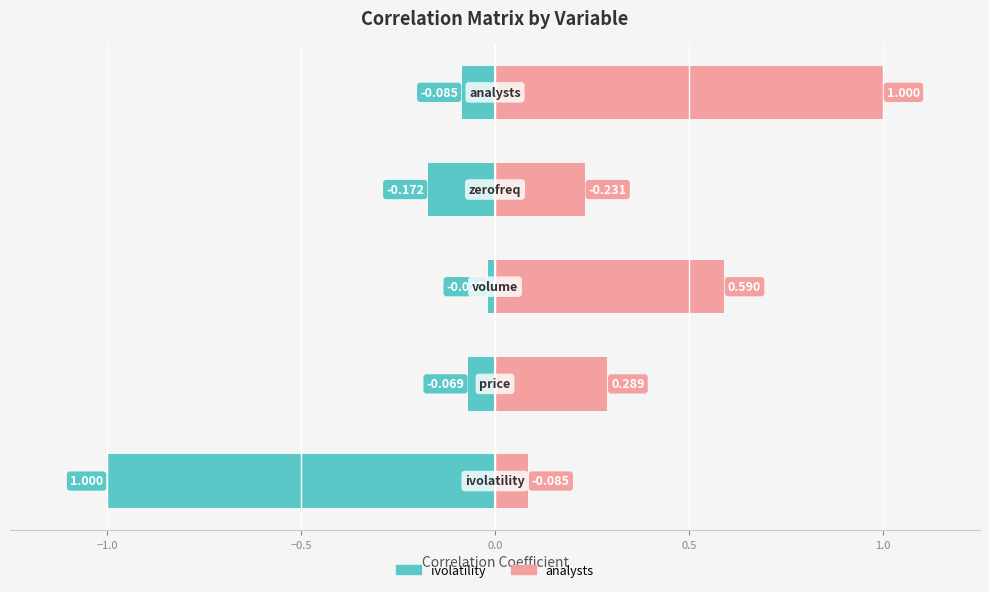

What is the value of the analysts bar at the 4th from the left?

0.2